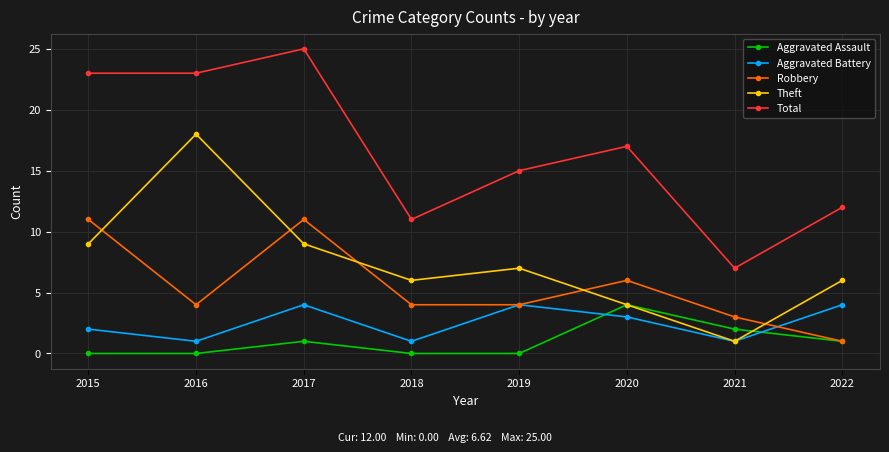

What is the difference between the maximum and minimum values in the Aggravated Battery series?

3